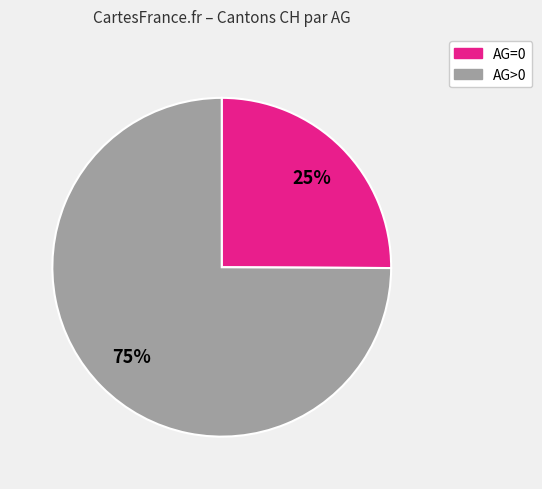

What is the ratio of the value at AG>0 to the value at AG=0?

3.0